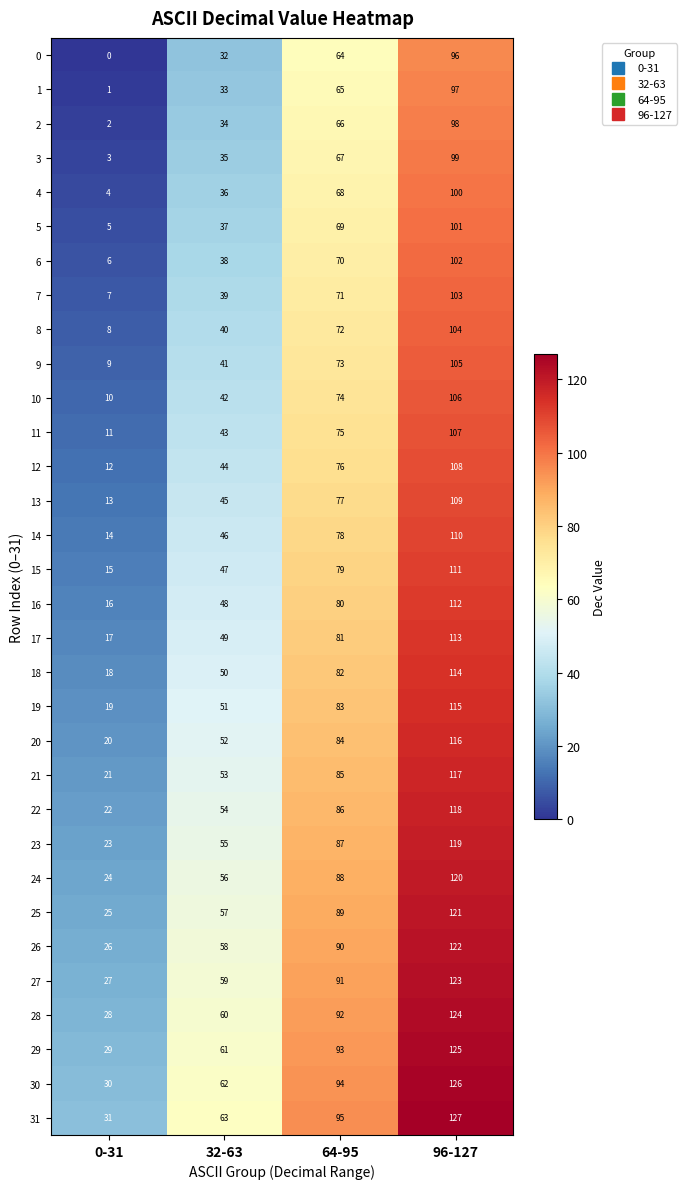

At how many categories does at least one series exceed 13?

4